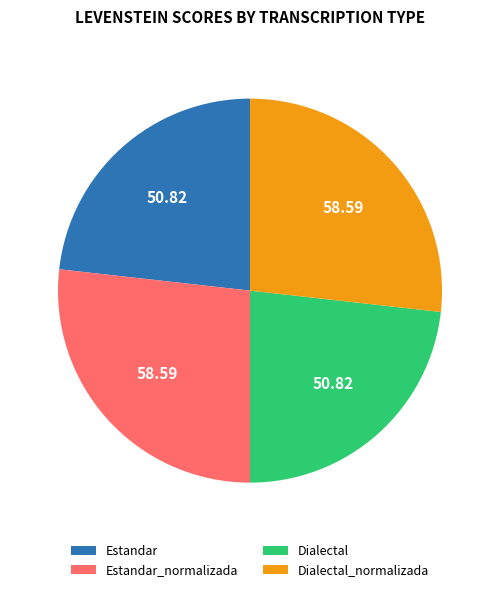

Approximately how many times larger is the value at Estandar_normalizada compared to Estandar?

1.2